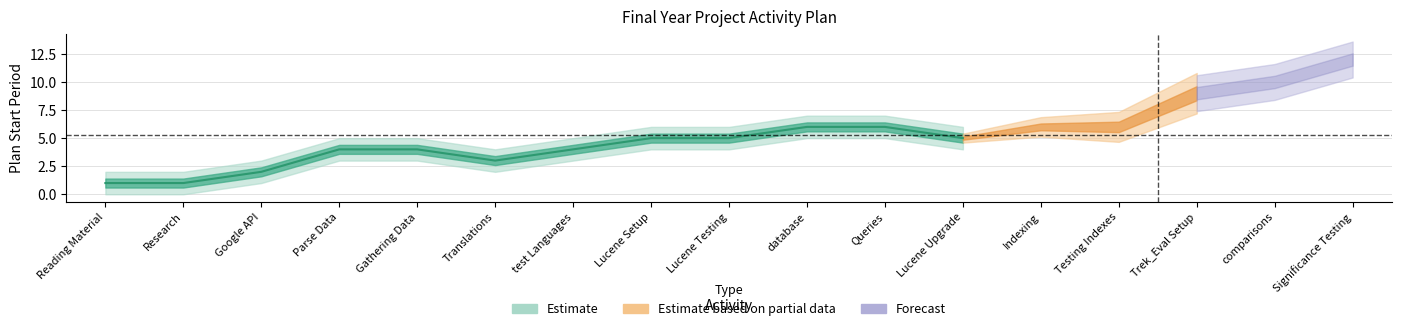

Does the chart have visible grid lines?

Yes